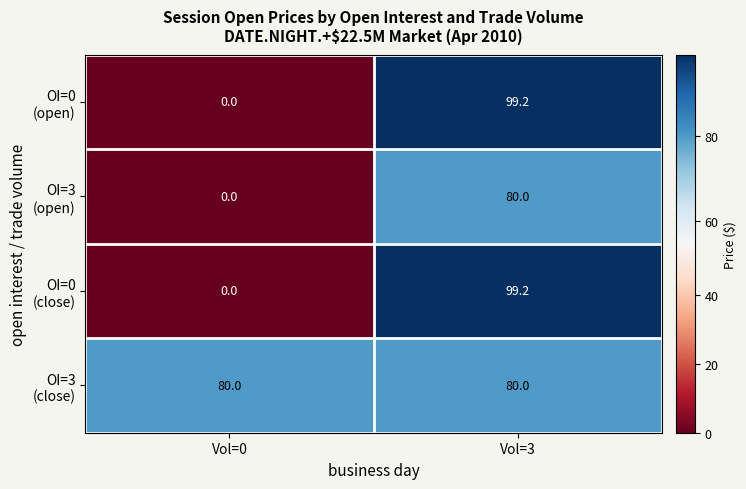

What is the maximum value shown in the chart?

99.2